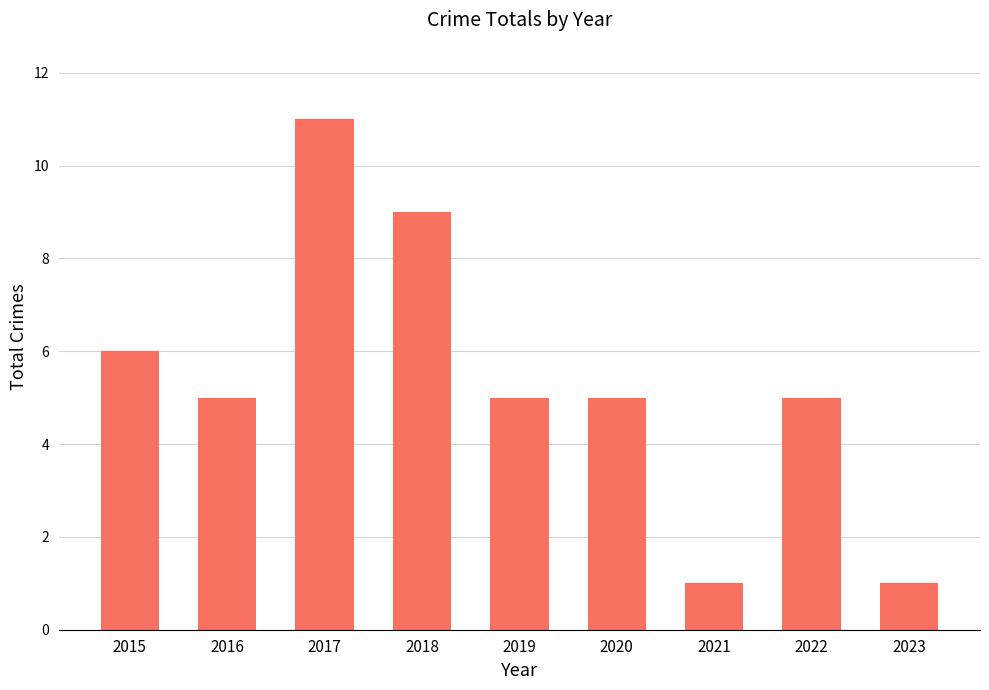

The chart shows a value of 5 at 2022. True or false?

True